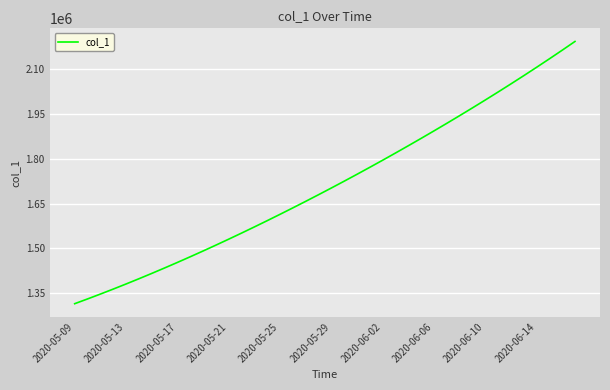

What is the difference between the maximum and minimum values?

877096.5